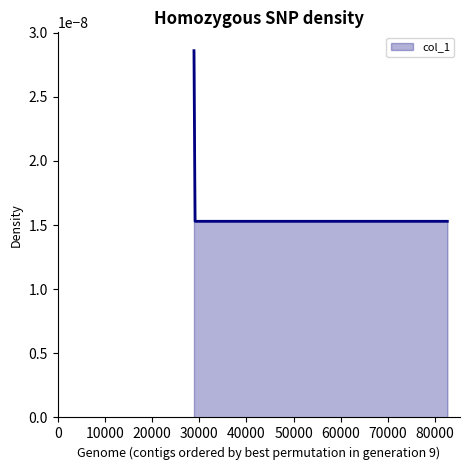

Count the values in the range 0 to 1.

4